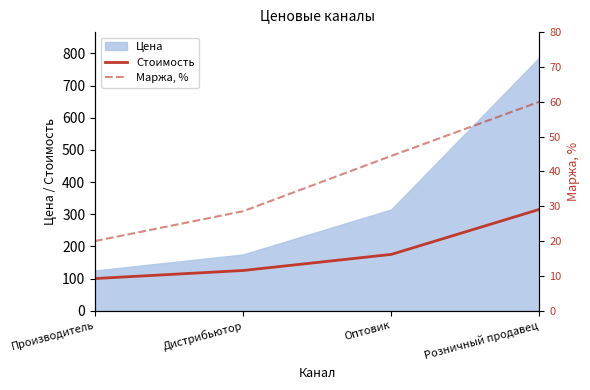

What is the value of the Стоимость point at the 1st from the left?

100.0